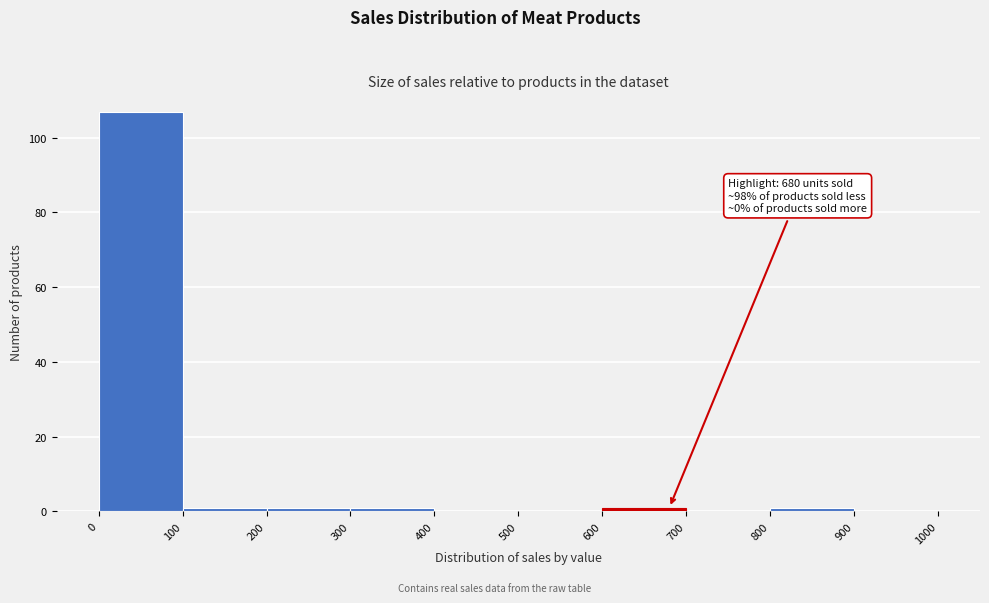

Which range on the x-axis has the tallest bar?

0 to 100